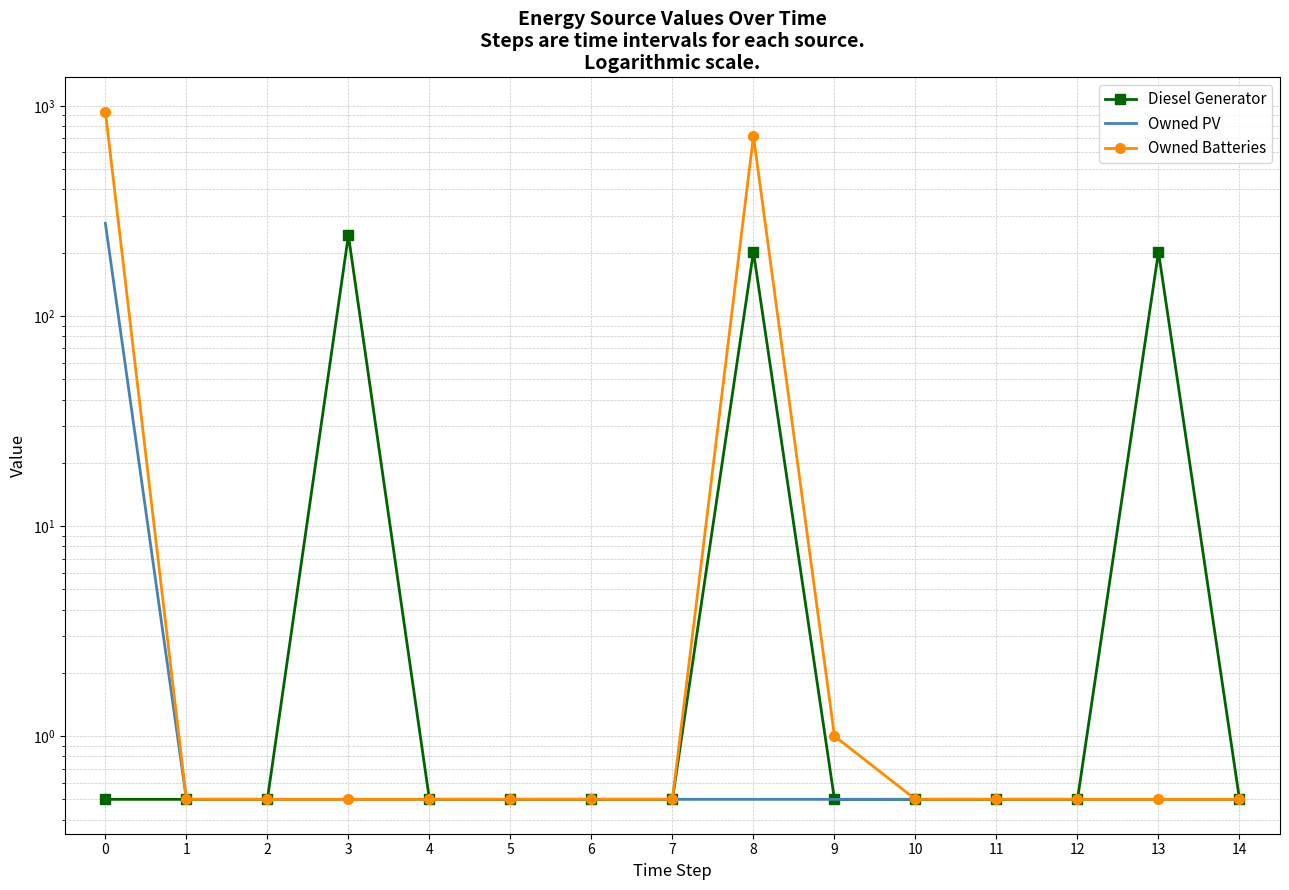

The value of Owned Batteries at 0 is 540.4. True or false?

False